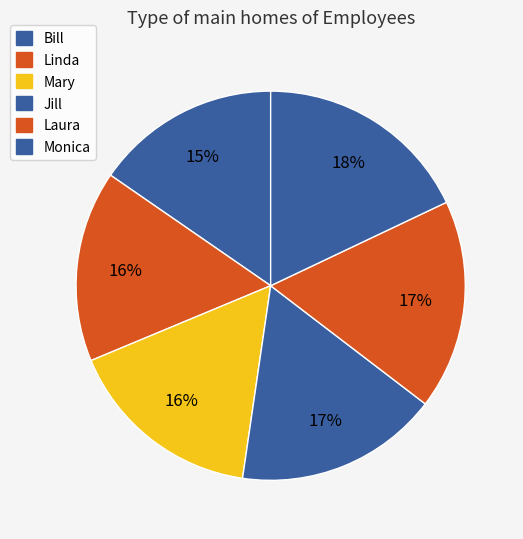

Between Jill and Bill, which is larger?

Jill